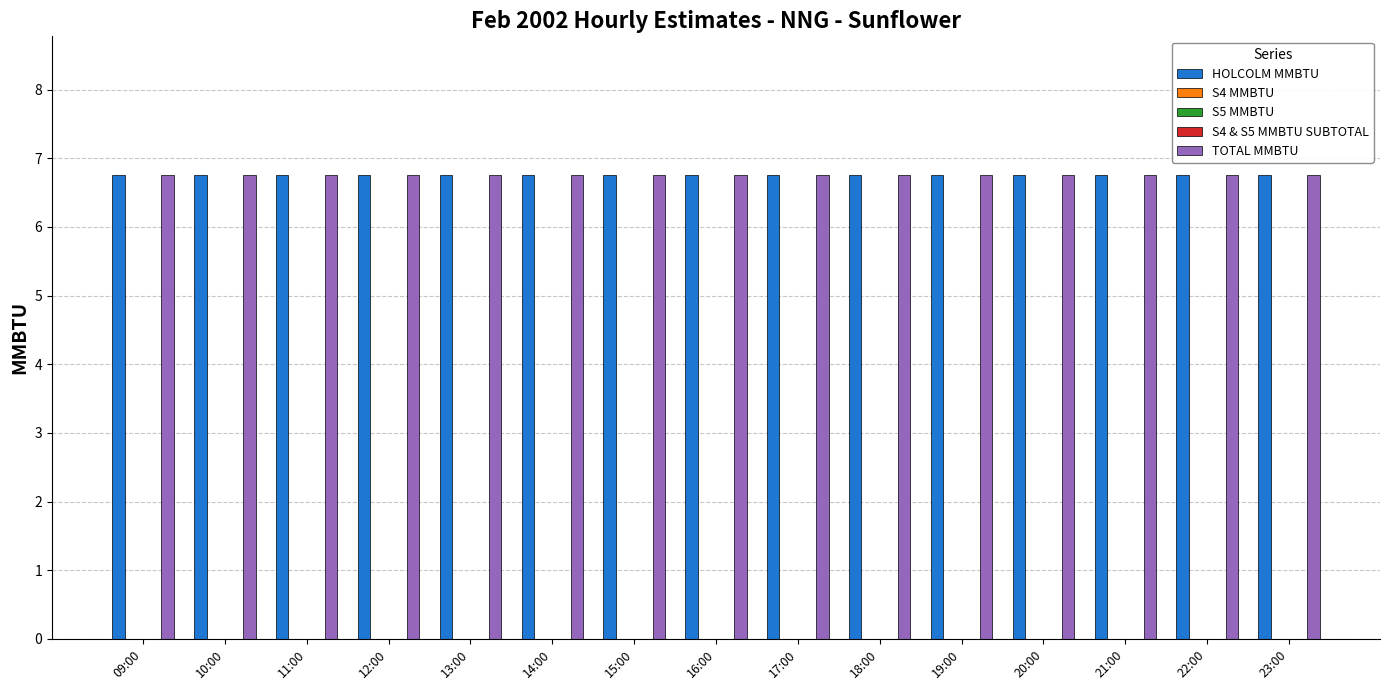

At which category is the sum across all series the highest?

09:00